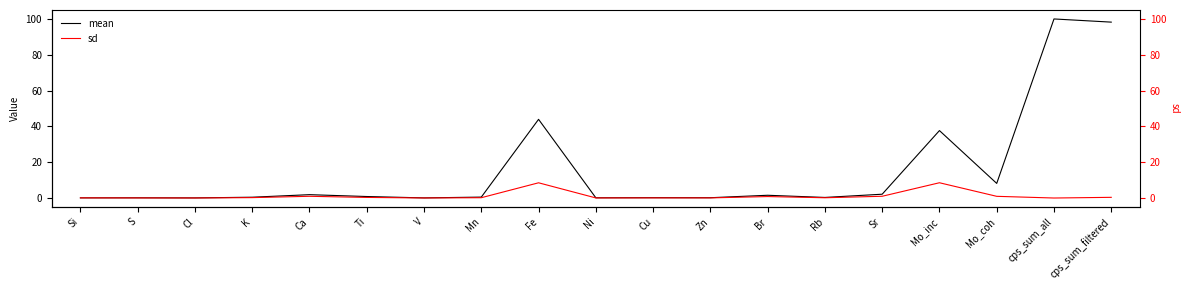

What position from the left is Ca?

5